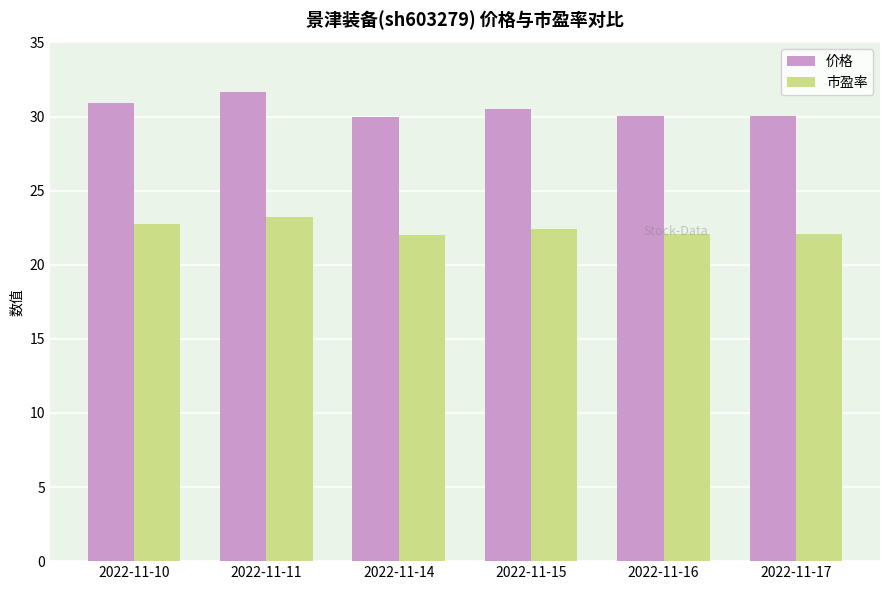

What is the spread (max minus min) of values at 2022-11-17?

8.0